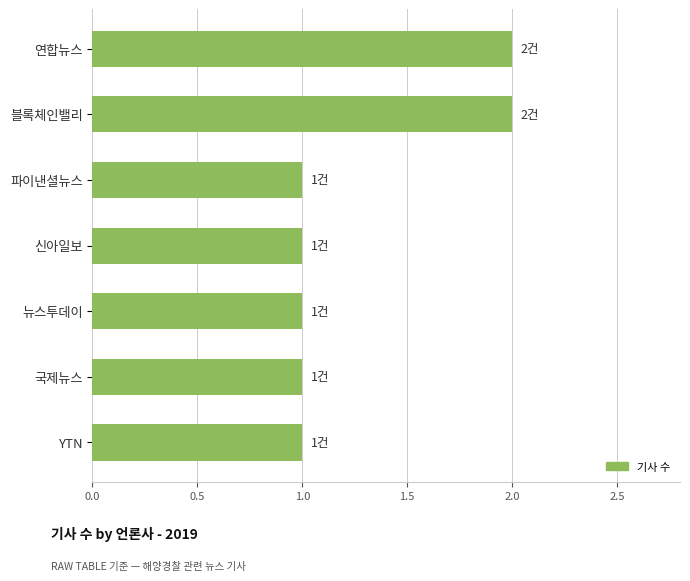

Reading bottom to top, list all the values displayed in this chart.

YTN=1	국제뉴스=1	뉴스투데이=1	신아일보=1	파이낸셜뉴스=1	블록체인밸리=2	연합뉴스=2